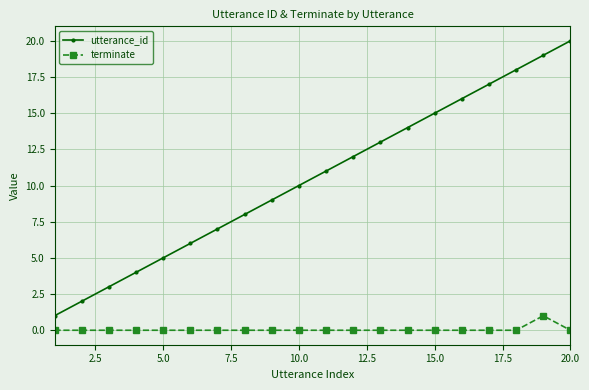

What is the maximum value shown in the chart?

20